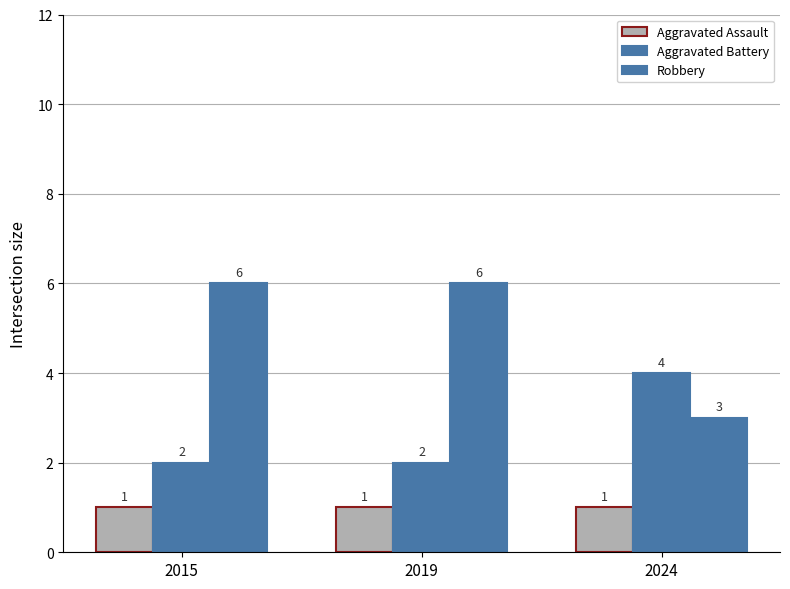

How many bars are there in total?

9